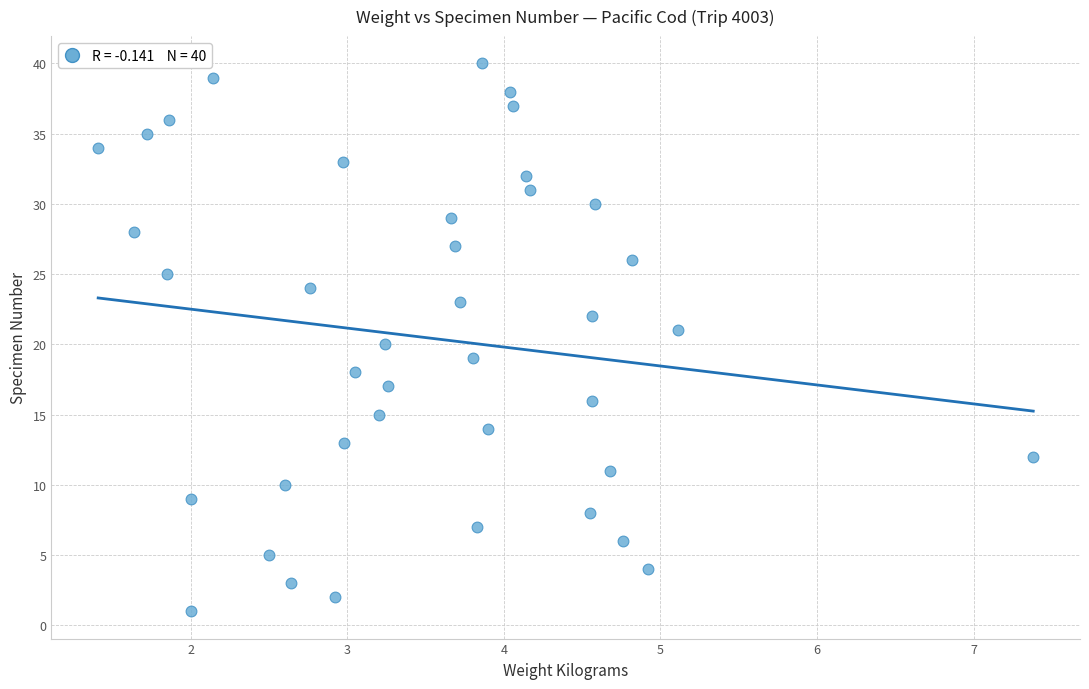

What is the range of Y values (max minus min)?

39